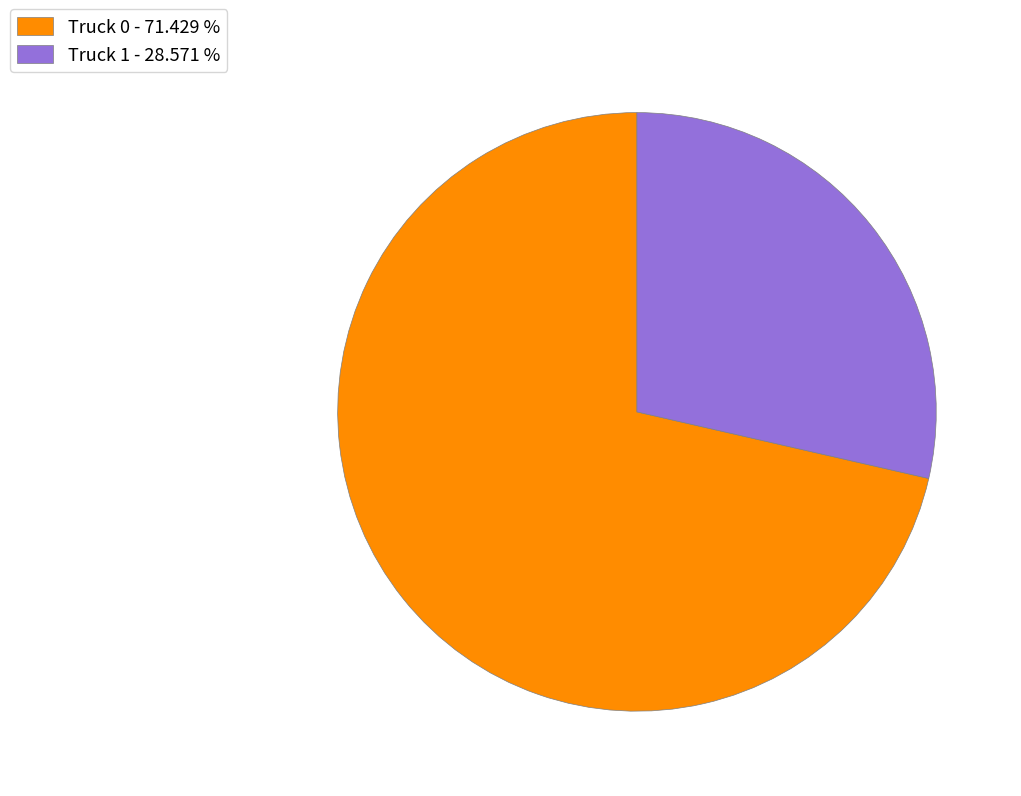

Between Truck 1 and Truck 0, which is larger?

Truck 0